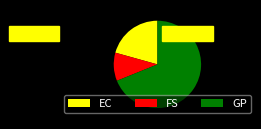

How many slices are in this pie chart?

3